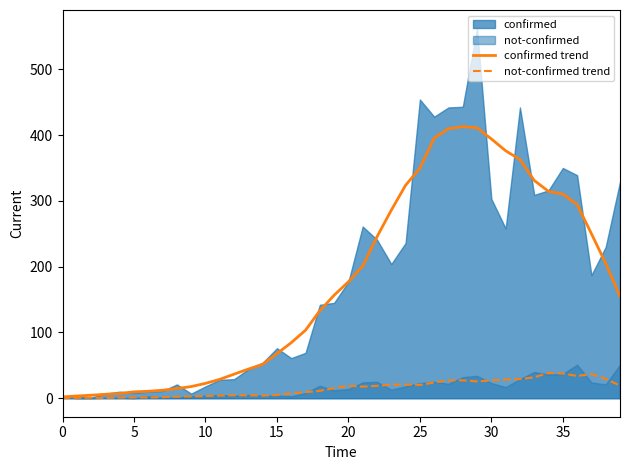

What is the average value of the confirmed trend series?

175.6